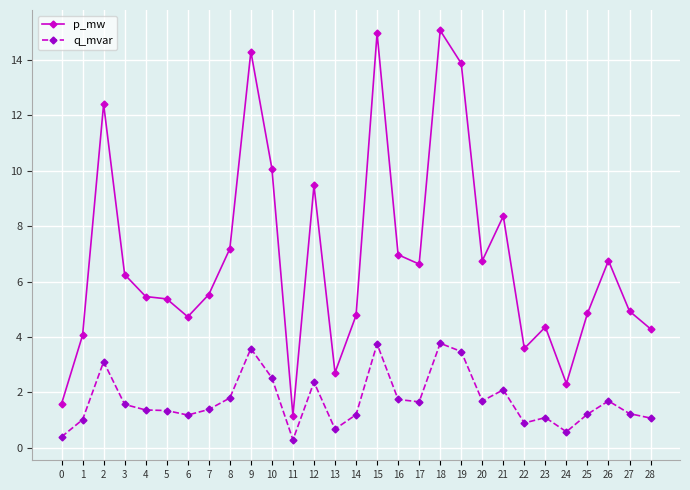

True or false: p_mw and q_mvar cross at least once.

False